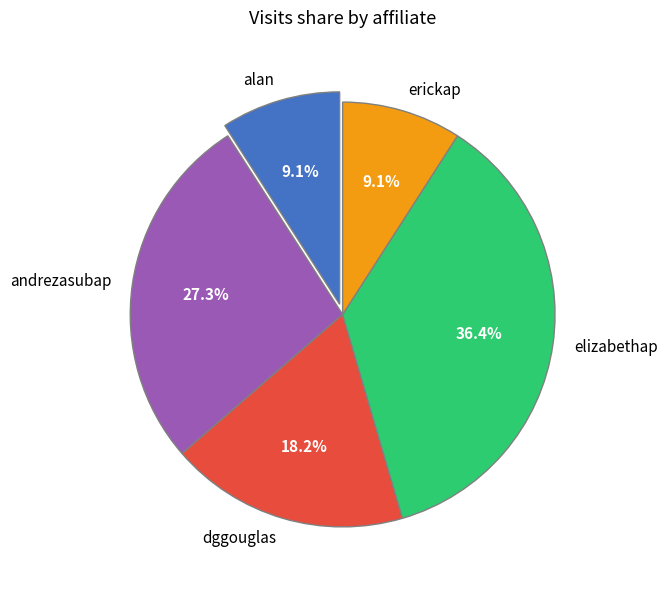

What percentage is the dggouglas slice, to the nearest percent?

18%